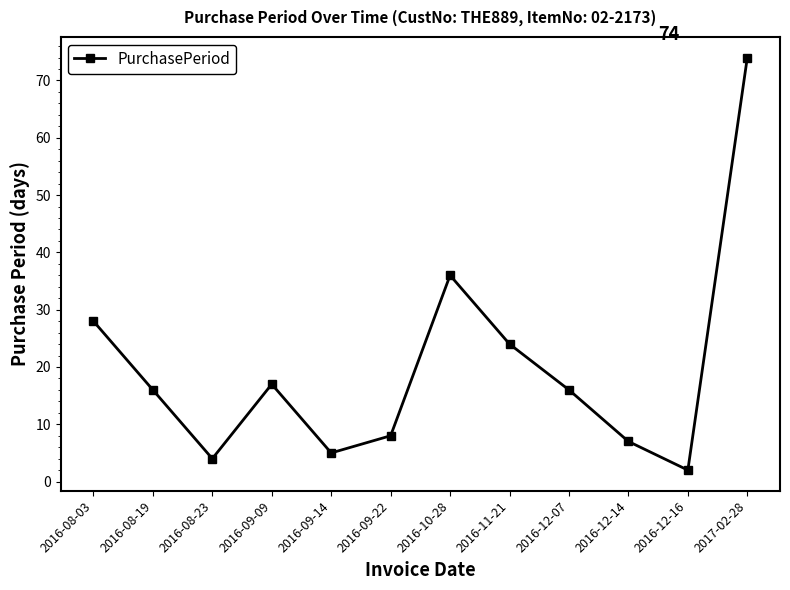

Does the chart display data point markers on the line(s)?

Yes